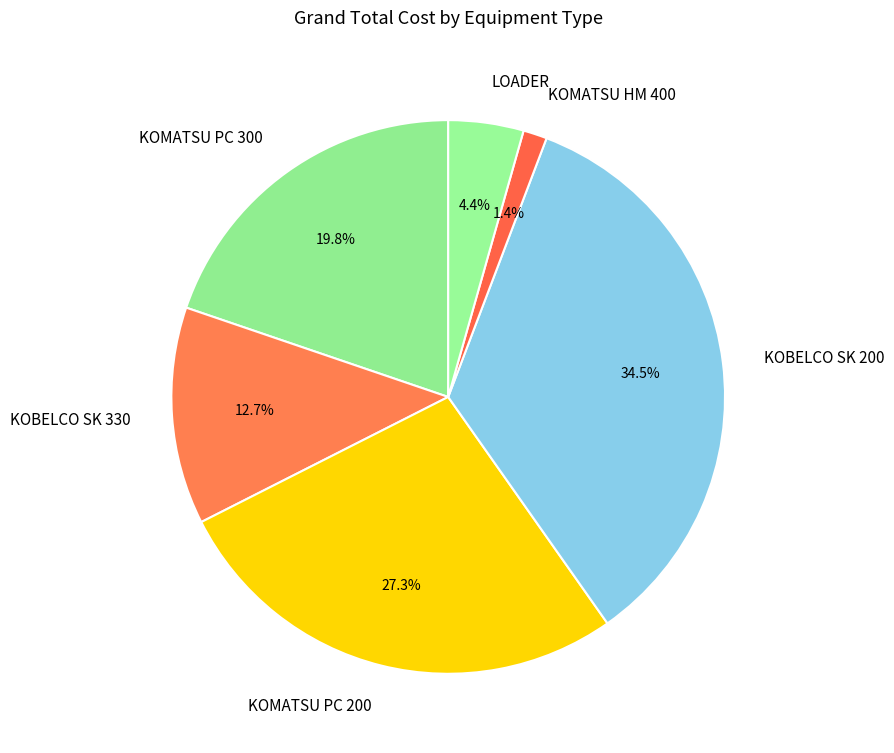

To the nearest percent, what is the difference between the largest and smallest slice percentages?

33%